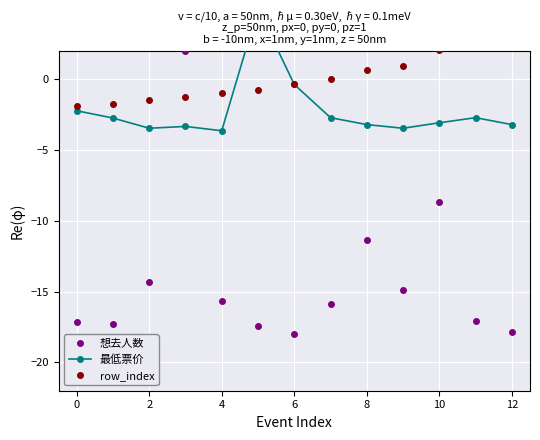

What is the lowest value of the row_index series?

-1.9